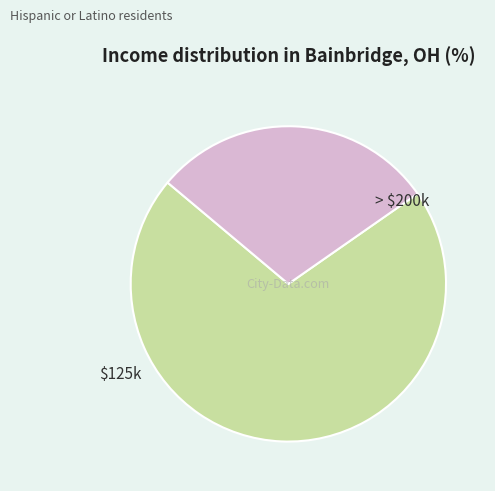

Is there a majority slice in this chart?

Yes